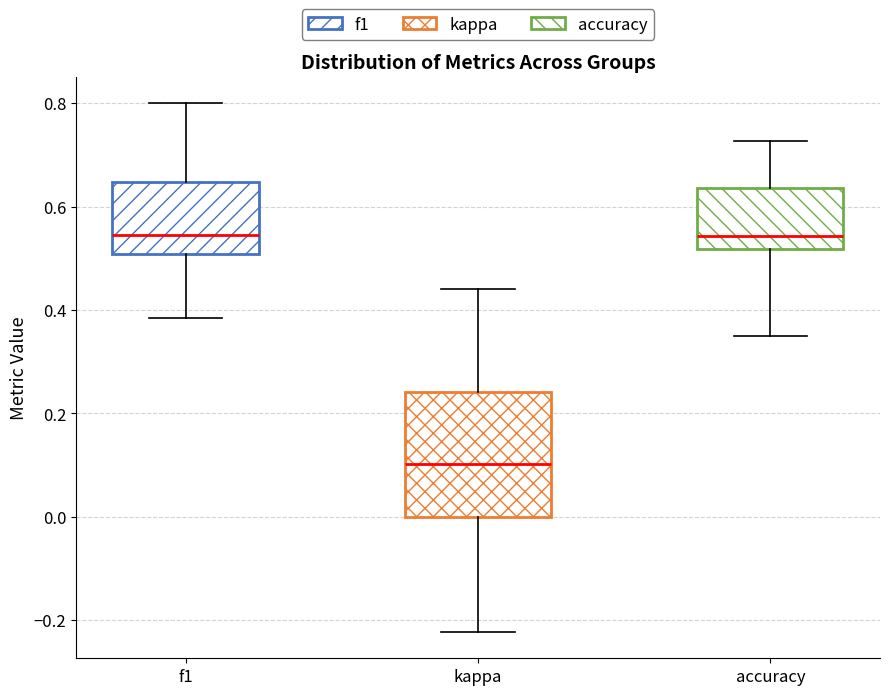

Reading left to right, transcribe this box plot: for each box, give where its median line is, the range the box spans, and where its two whiskers end, as read against the y-axis. The values are not printed on the chart, so give them approximately, as read against the axis.

f1: median 0.54, box 0.50 to 0.64, whiskers 0.38 to 0.80
kappa: median 0.10, box 0.00 to 0.24, whiskers -0.22 to 0.44
accuracy: median 0.54, box 0.52 to 0.64, whiskers 0.36 to 0.72